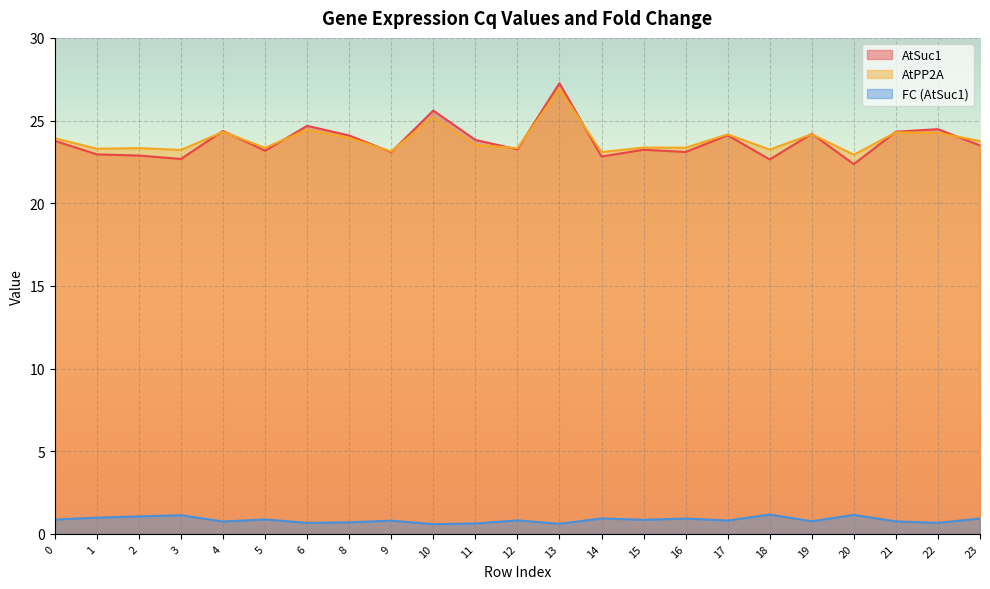

What are all the series names shown in the legend?

AtSuc1, AtPP2A, FC (AtSuc1)